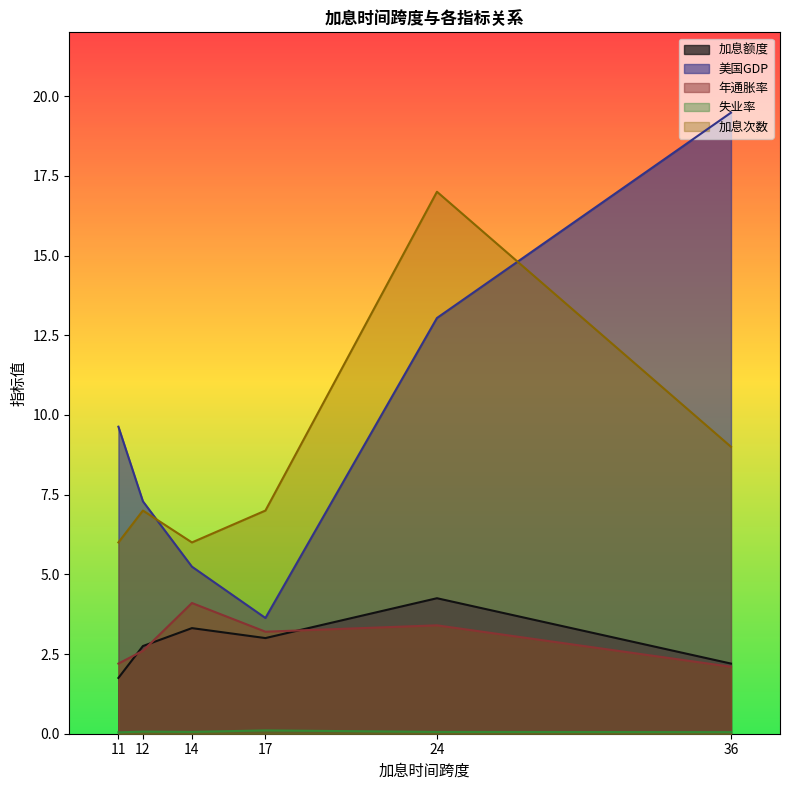

Which has a higher value, 11 or 14?

14